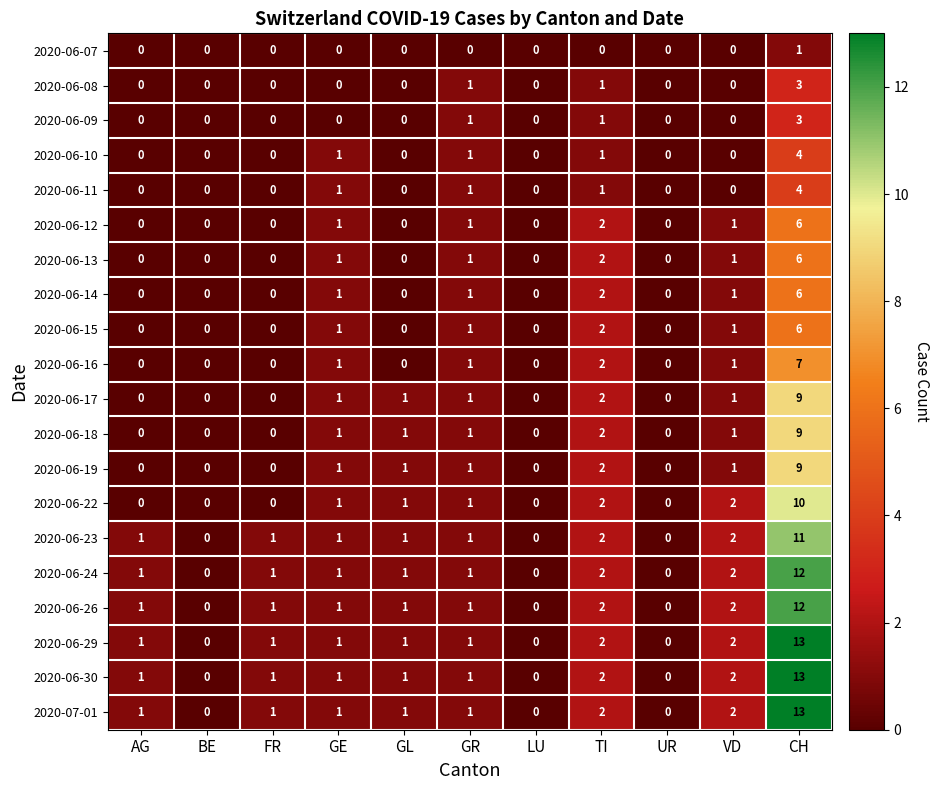

Between FR and VD, which series saw the biggest shift?

2020-06-22